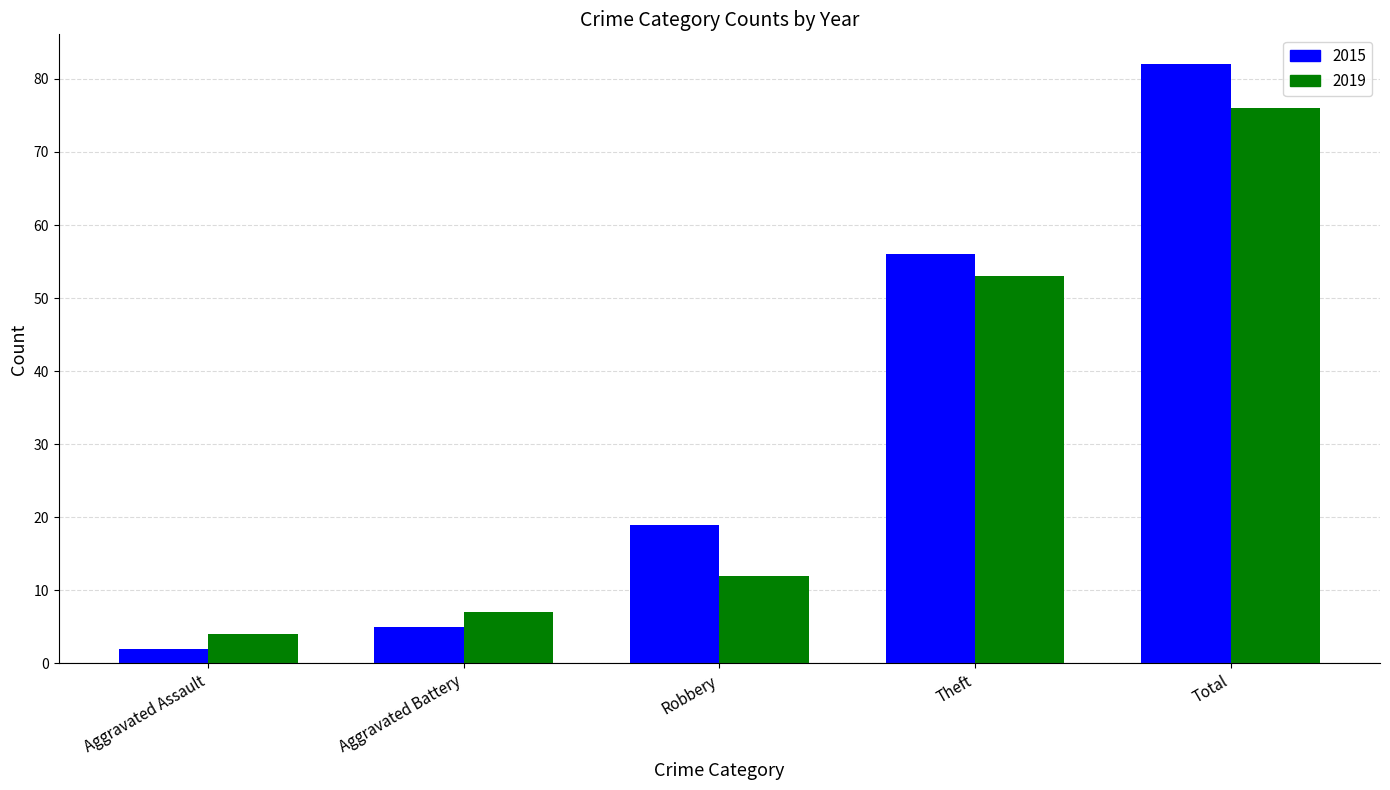

Where is 2015 nearest to the value 42?

Theft